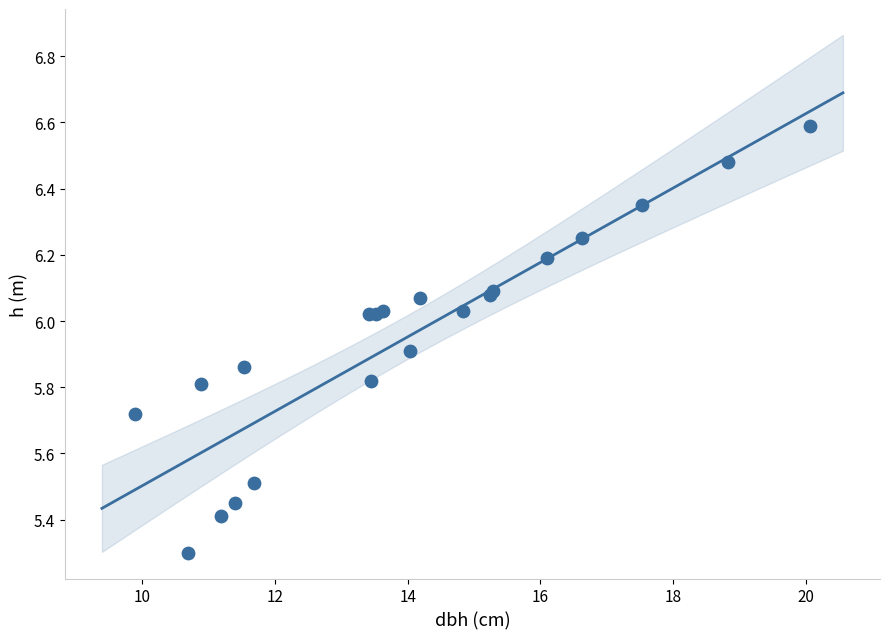

What Y value in the scatter plot is closest to 5?

5.3